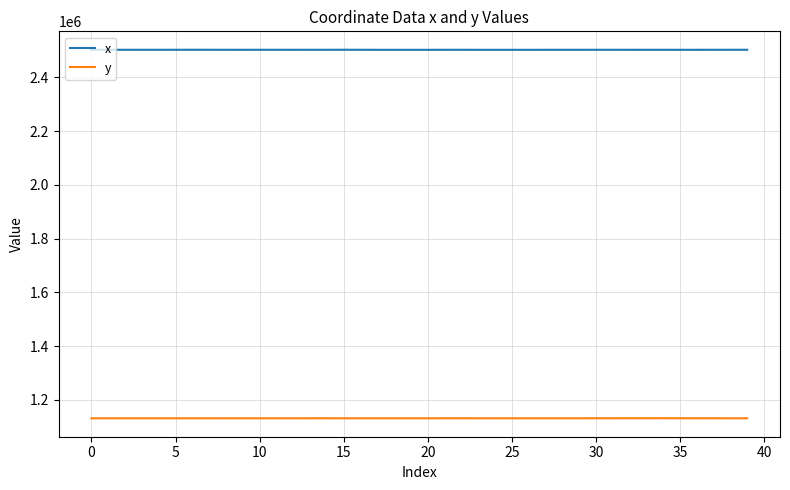

What is the maximum value for x?

2502961.6